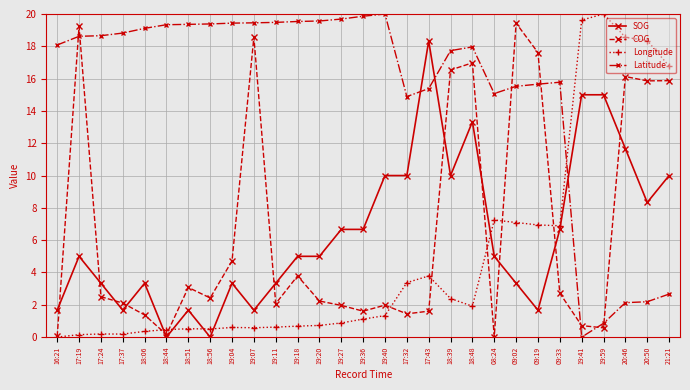

At how many categories does at least one series exceed 0?

29